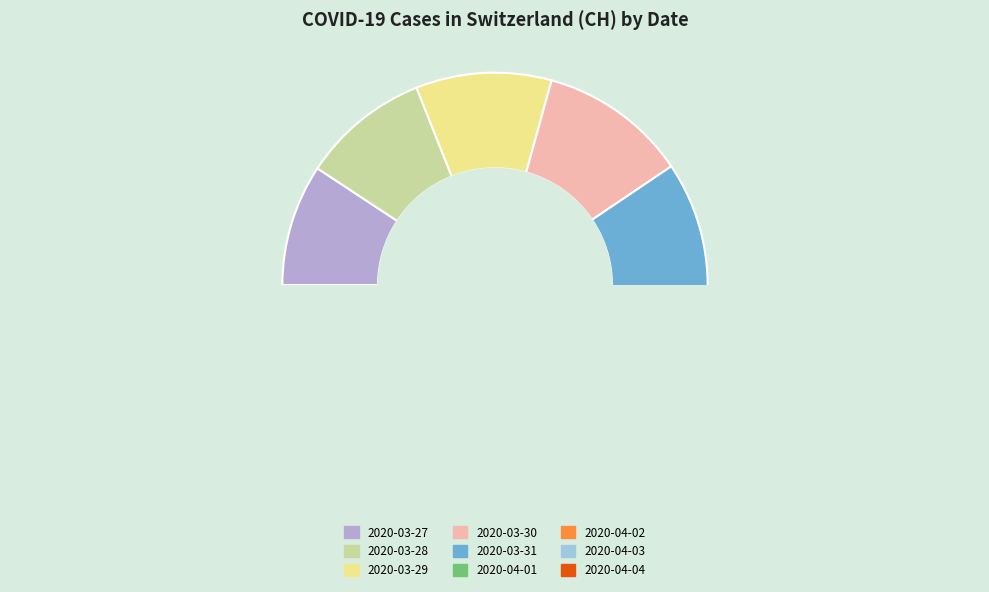

True or false: 2020-03-31 accounts for 11% of the total.

True